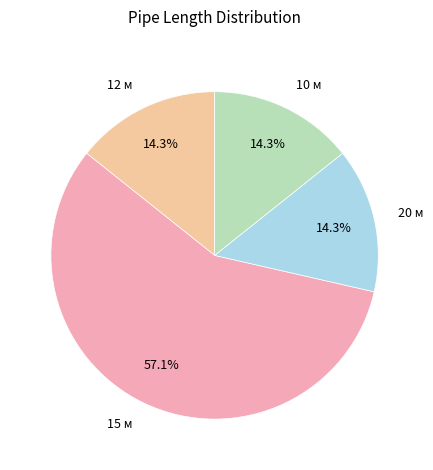

To the nearest percent, what is the average slice percentage?

25%